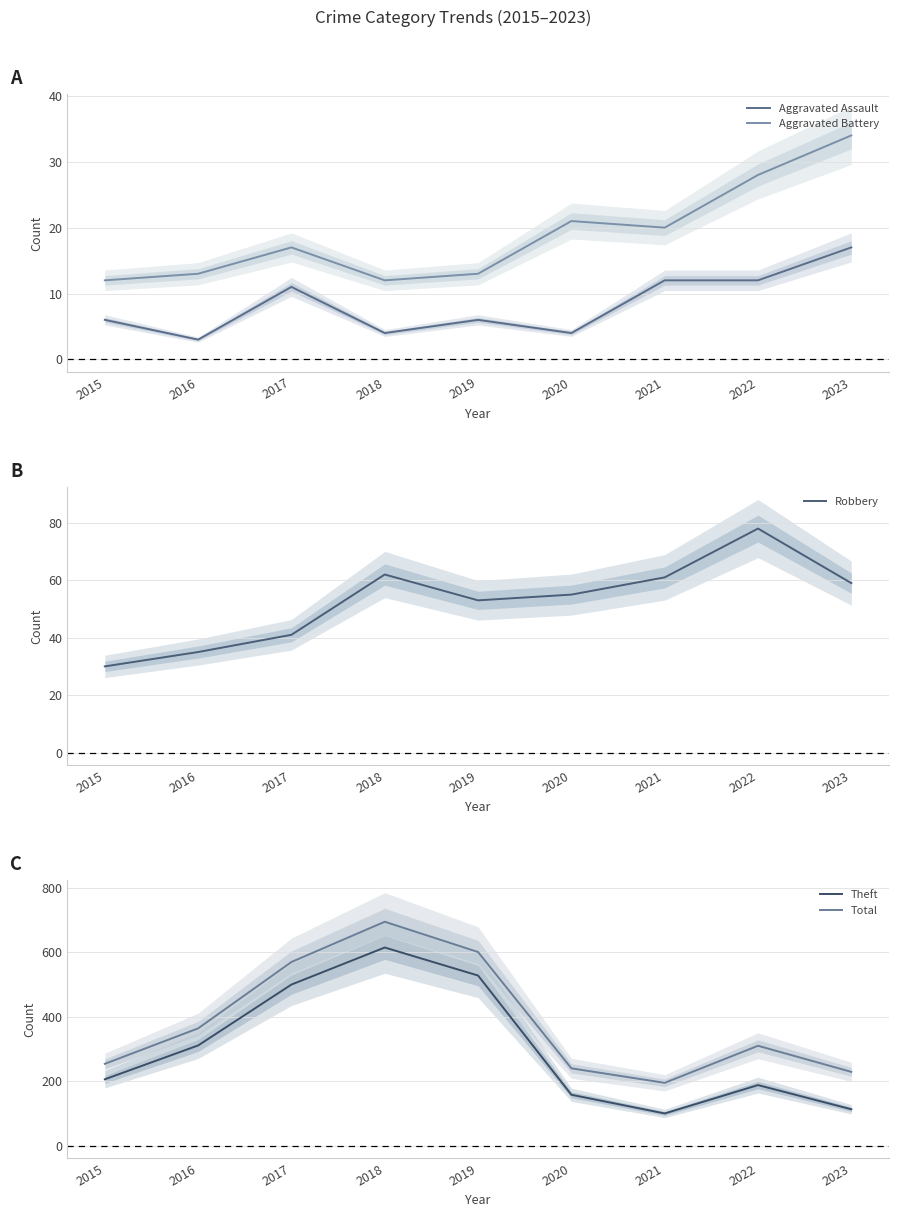

What are all the series names shown in the legend?

Aggravated Assault, Aggravated Battery, Robbery, Theft, Total